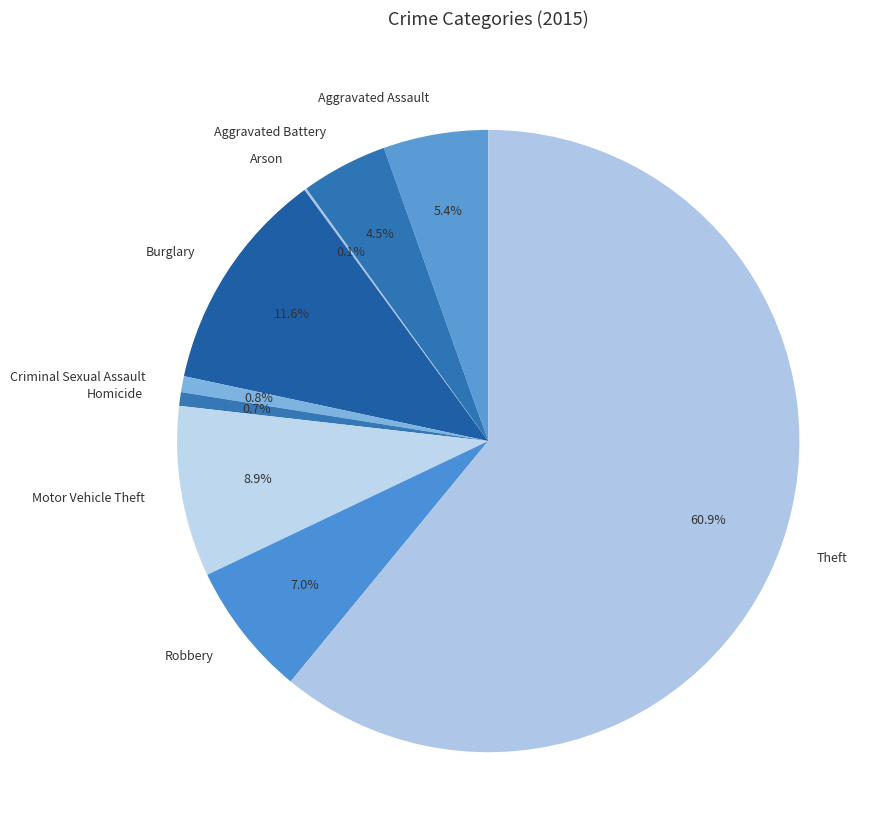

Combined, do Burglary and Homicide account for over 50%?

No